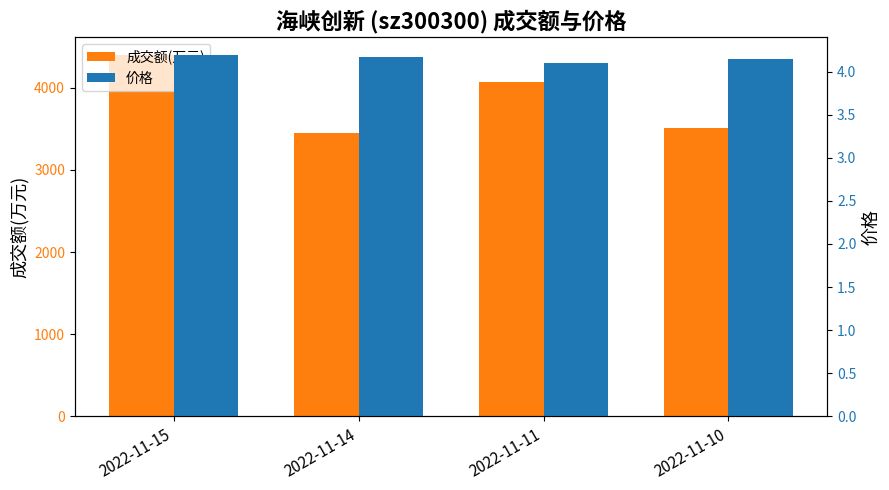

At which category does the chart reach its peak across all series?

2022-11-15